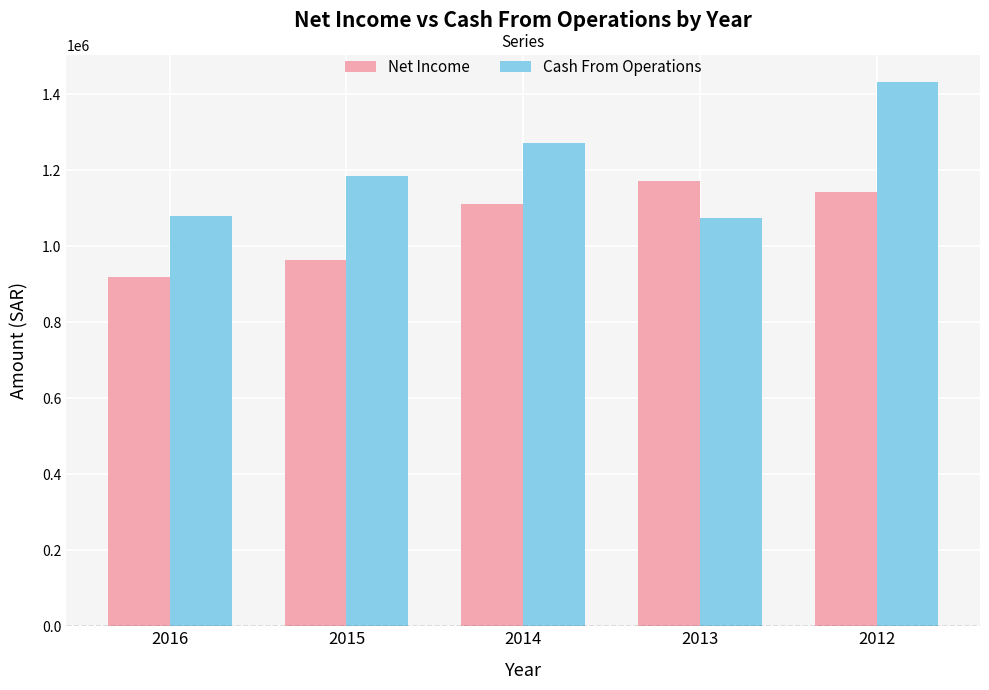

Does the chart contain any negative values?

No